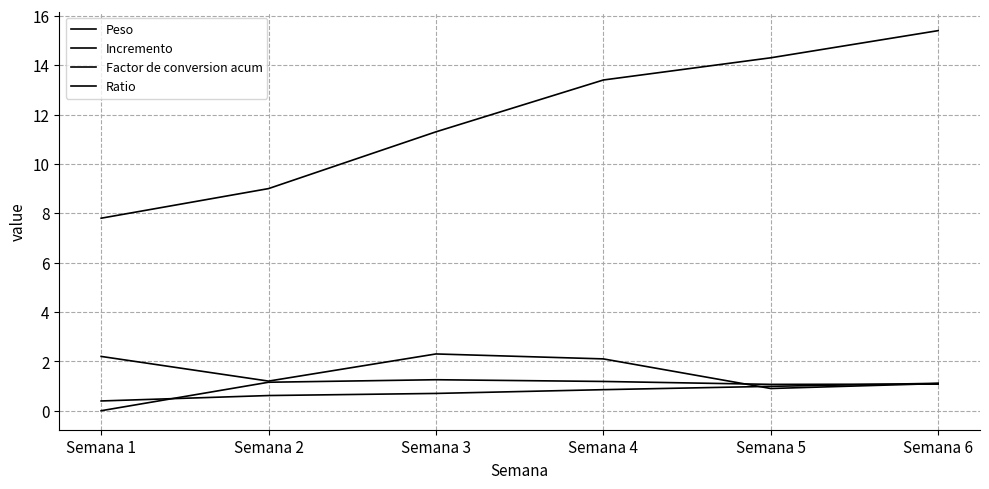

What is the difference between the Factor de conversion acum values at Semana 6 and Semana 1?

0.7